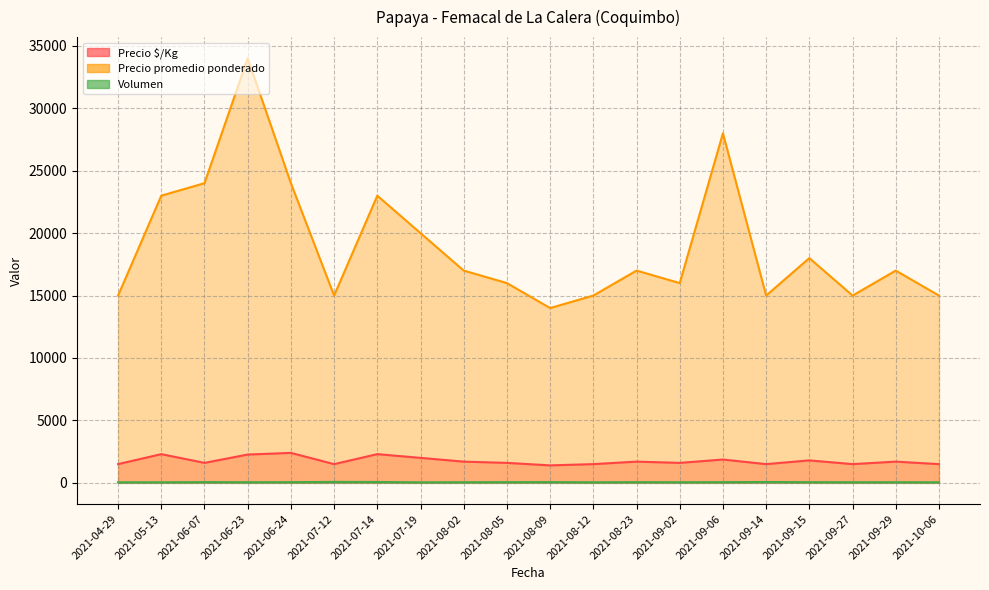

Rank the series at 2021-08-23 from lowest to highest value.

Volumen, Precio $/Kg, Precio promedio ponderado